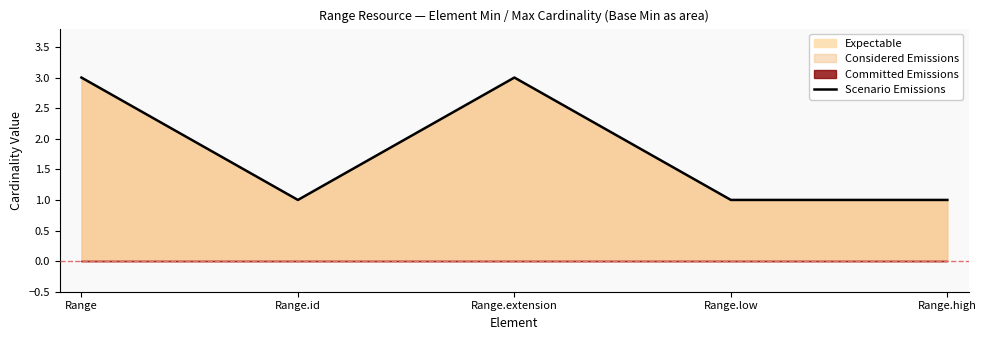

How many data points does each series have?

5